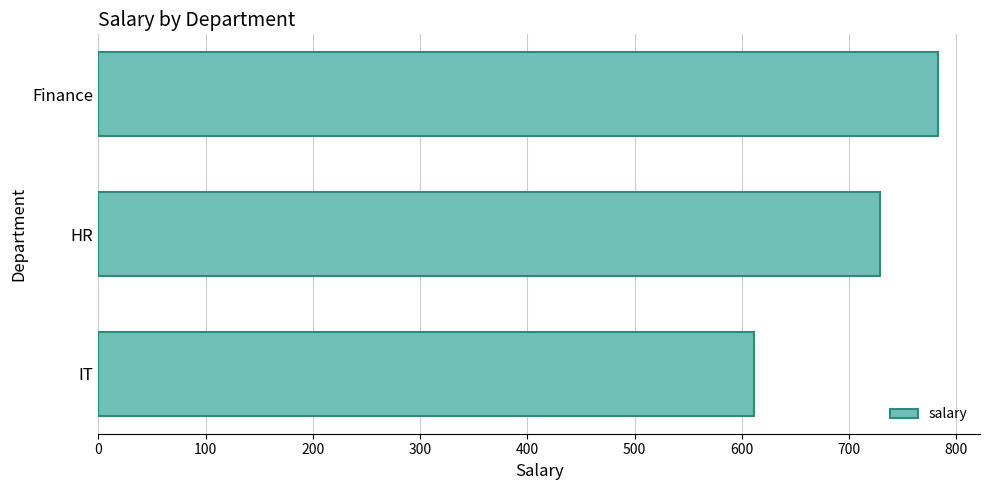

Are the bars grouped side by side (vs. stacked)?

No